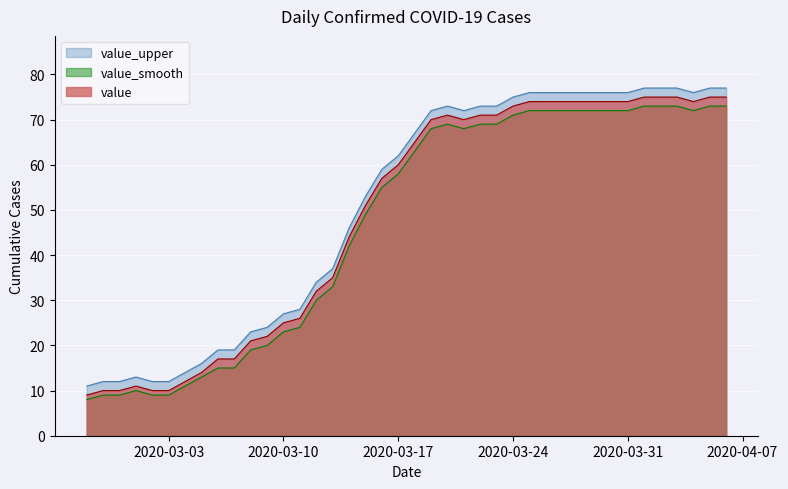

How many lines are shown in the chart?

3